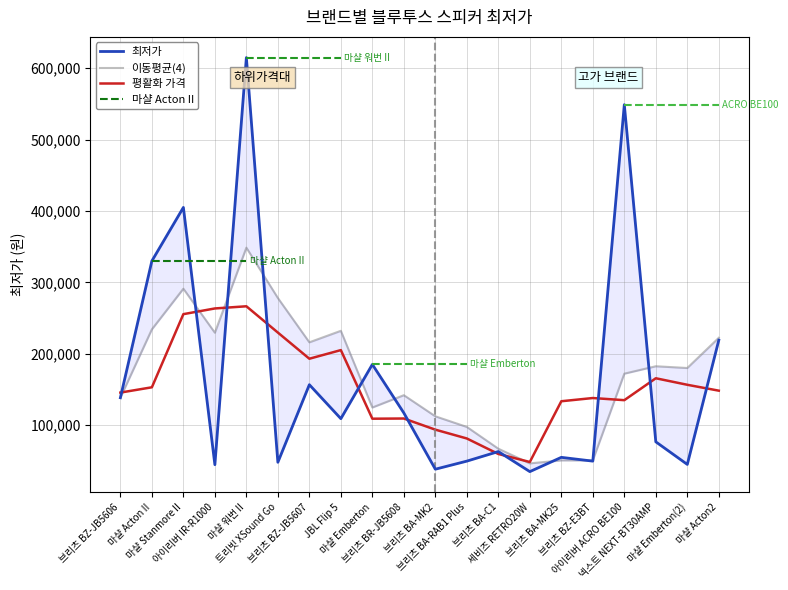

List the labels in order of value, largest first.

마샬 워번 II, 아이리버 ACRO BE100, 마샬 Stanmore II, 마샬 Acton II, 마샬 Acton2, 마샬 Emberton, 브리츠 BZ-JB5607, 브리츠 BZ-JB5606, 브리츠 BR-JB5608, JBL Flip 5, 넥스트 NEXT-BT30AMP, 브리츠 BA-C1, 브리츠 BA-MK25, 브리츠 BA-RAB1 Plus, 브리츠 BZ-E3BT, 트리빗 XSound Go, 마샬 Emberton(2), 아이리버 IR-R1000, 브리츠 BA-MK2, 세비즈 RETRO20W